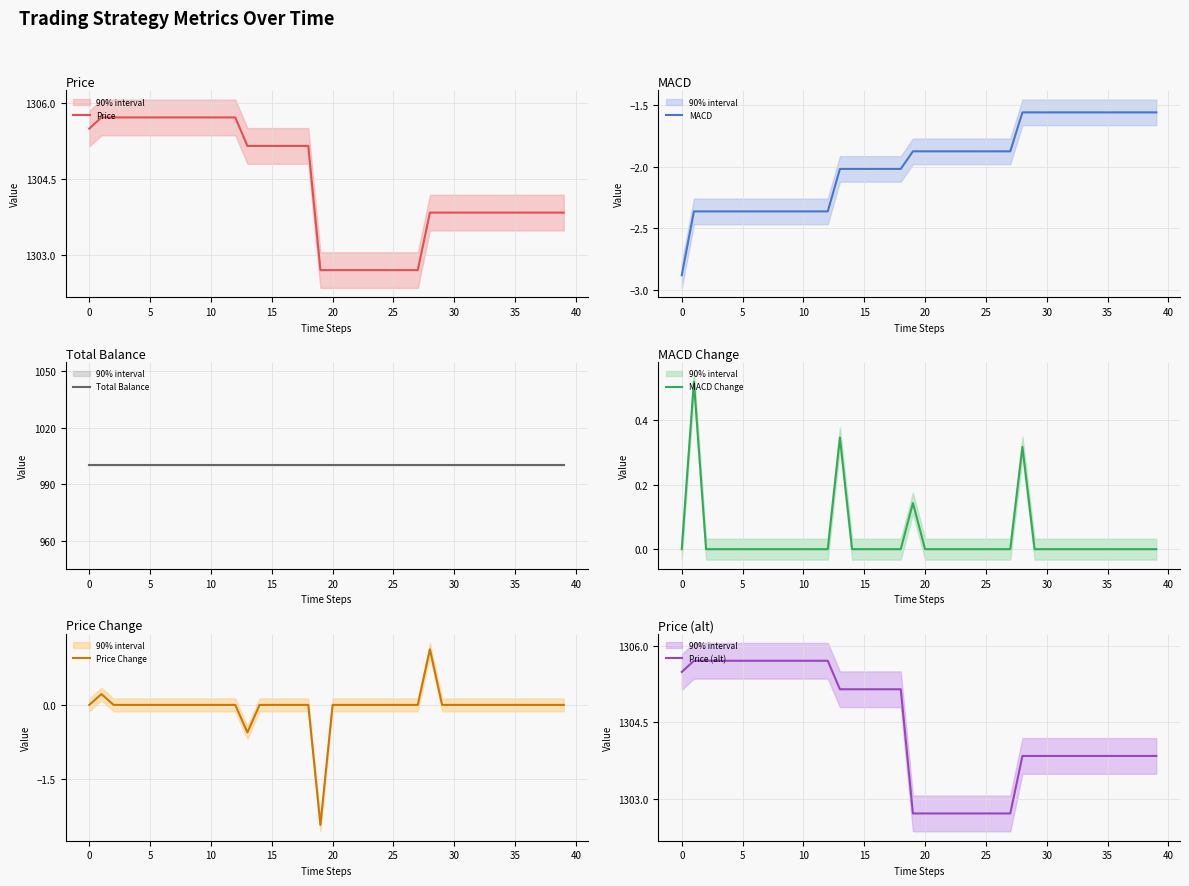

What value does the Price (alt) series have at 28?

1303.8